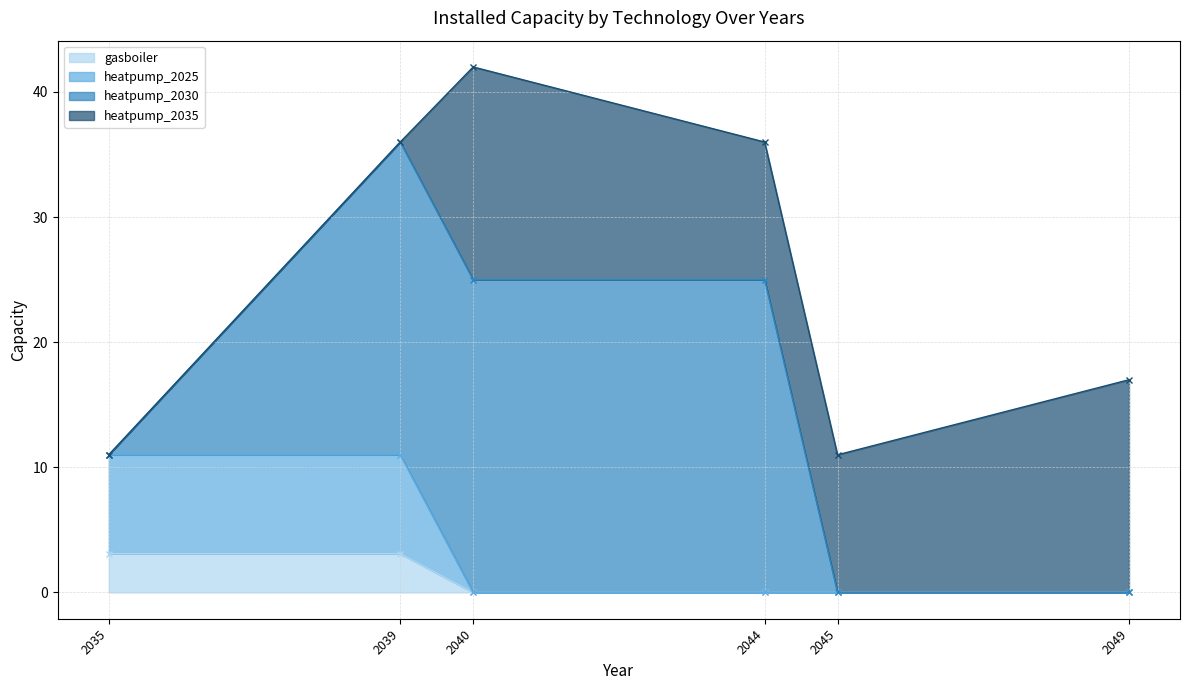

Is it true that heatpump_2035 equals 11.0 at 2044?

True